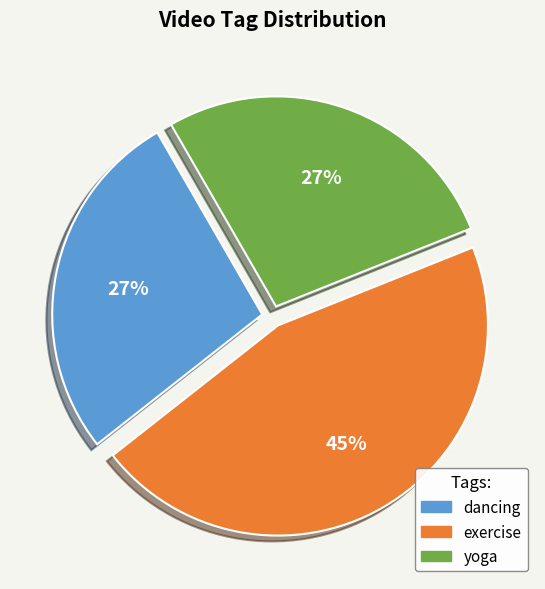

Which slice is the largest?

exercise